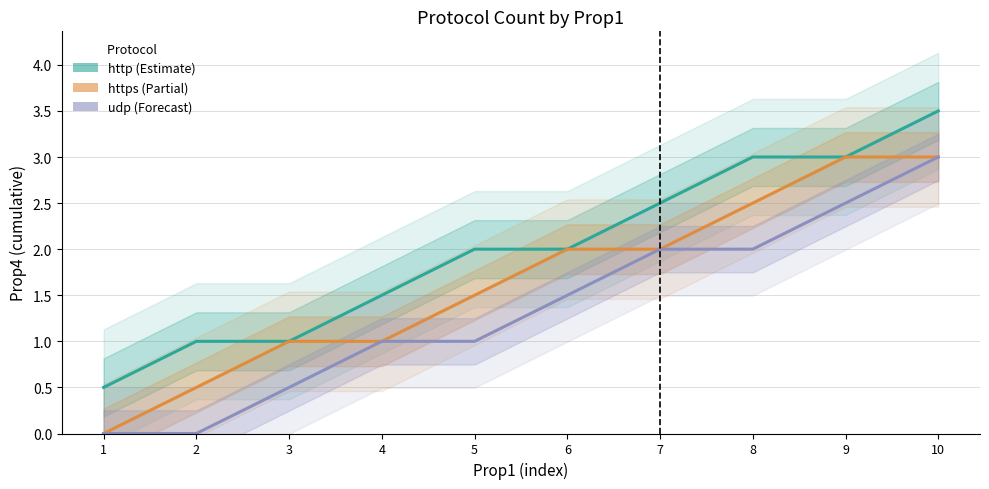

What is the value of the https point at the 8th from the left?

2.5